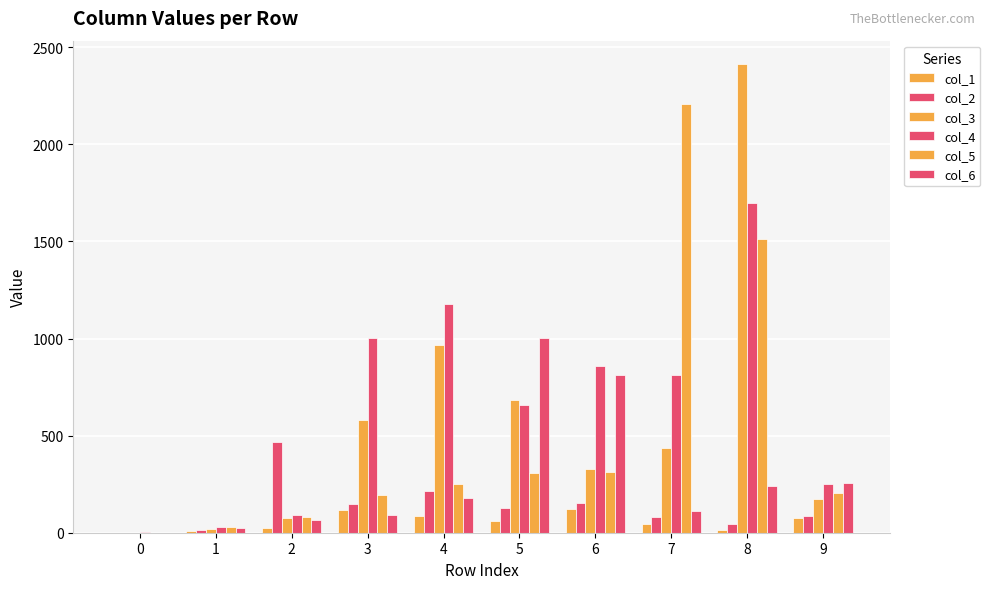

What is the difference between the highest and lowest values at 9?

180